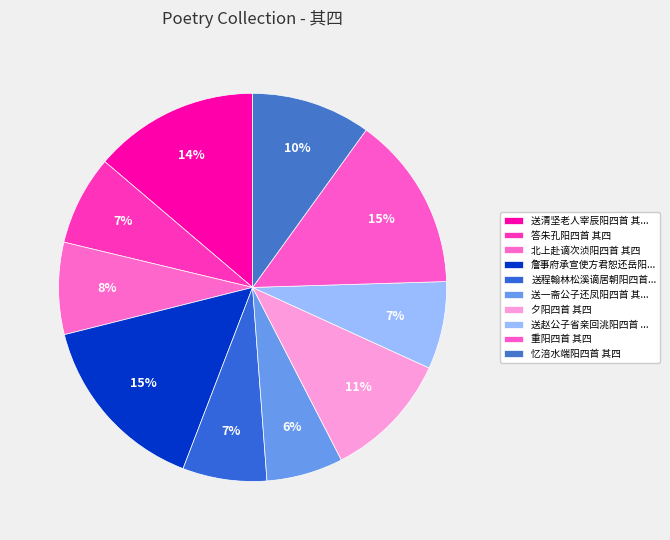

To the nearest percent, what portion does 忆涪水端阳四首 其四 represent?

10%